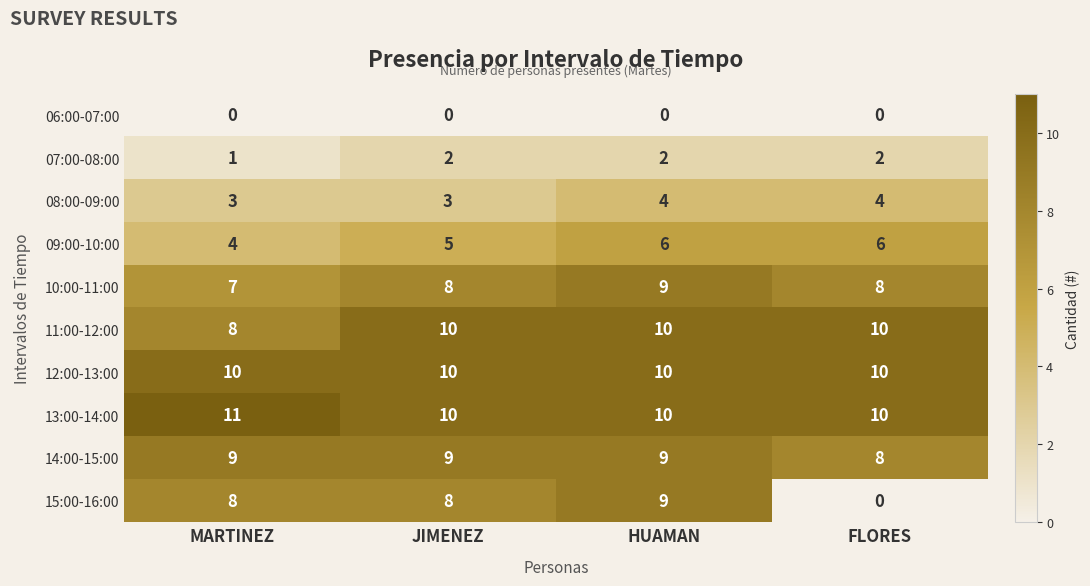

True or false: 11:00-12:00 has a value of 6 at FLORES.

False